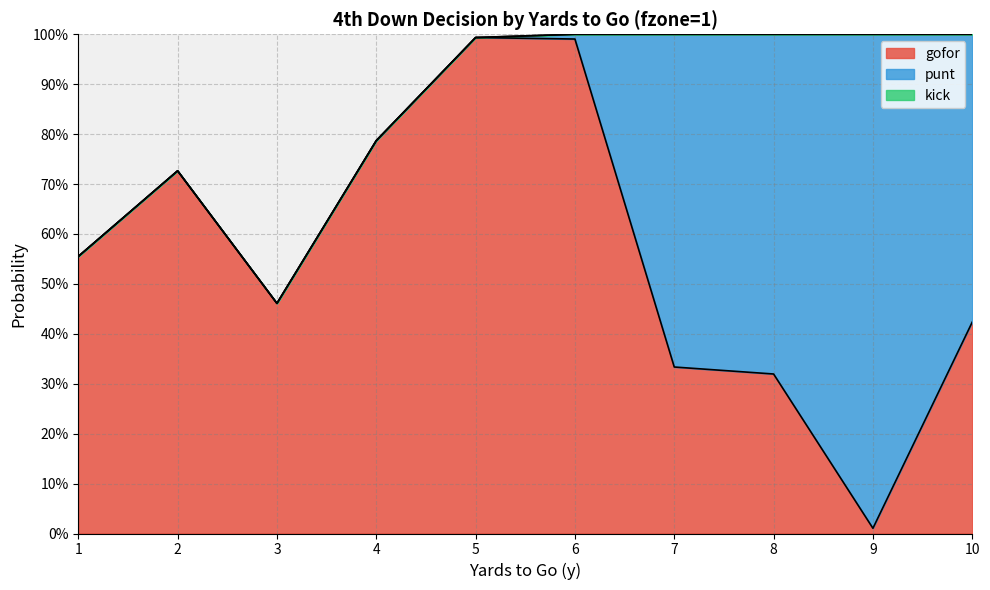

Reading right to left, extract all data points from this chart.

gofor: 0.4	0.0	0.3	0.3	1.0	1.0	0.8	0.5	0.7	0.6
punt: 0.6	1.0	0.7	0.7	0.0	0.0	0.0	0.0	0.0	0.0
kick: 0.0	0.0	0.0	0.0	0.0	0.0	0.0	0.0	0.0	0.0